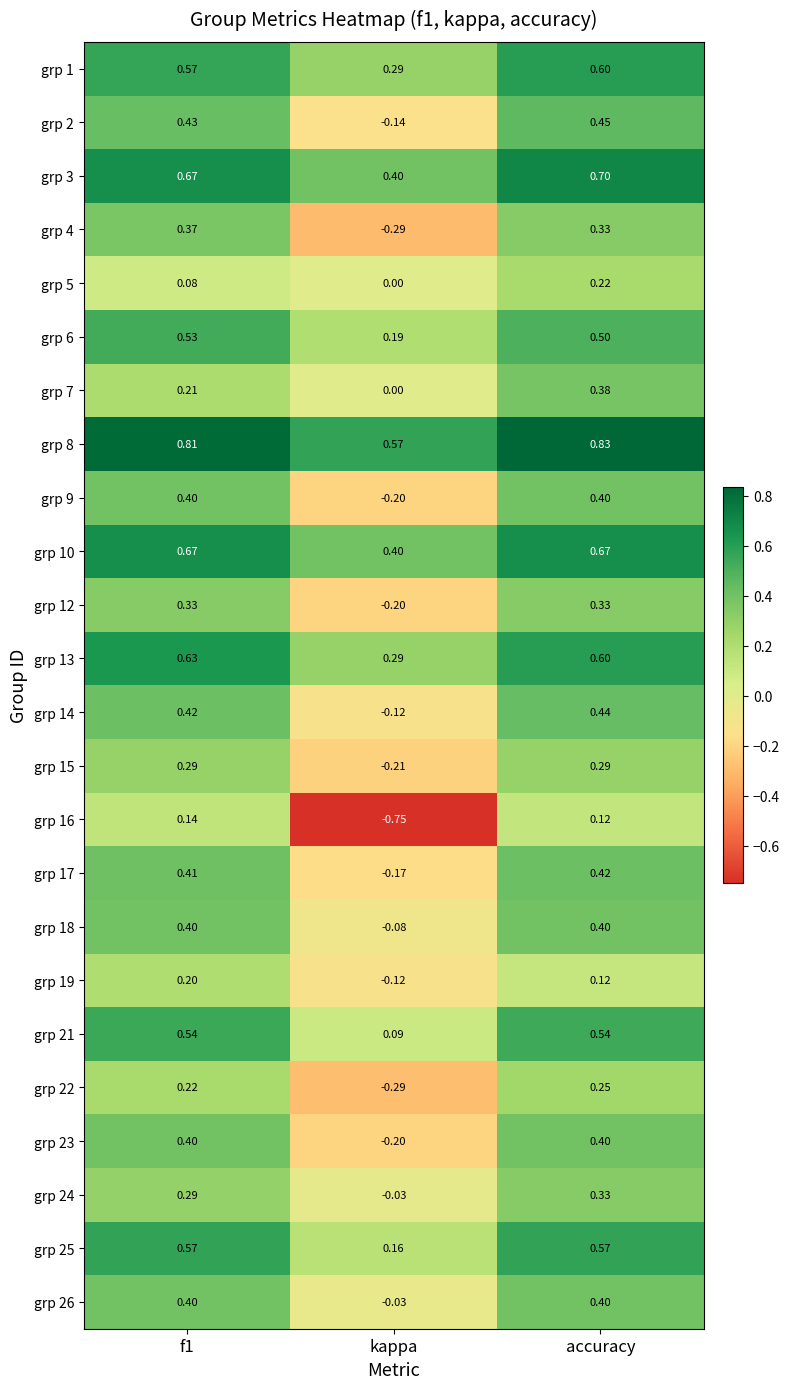

Where is grp 14 nearest to the value 0?

kappa